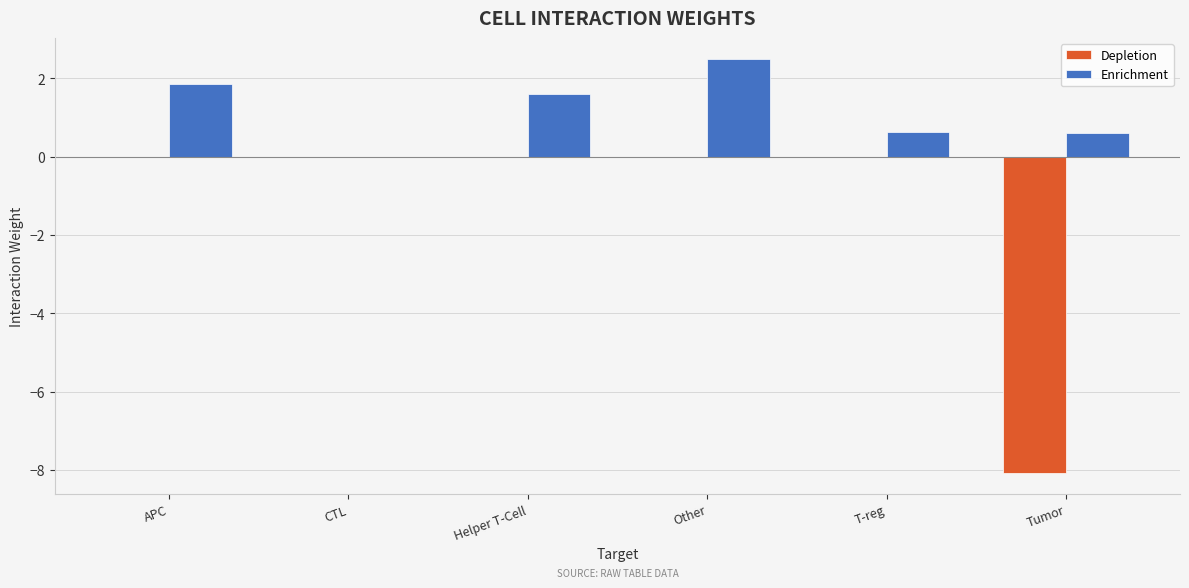

What is the highest value of the Enrichment series?

2.5